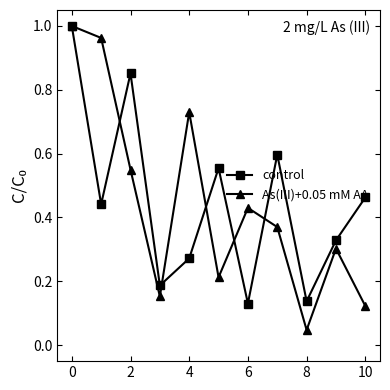

At how many categories does at least one series exceed 0?

11